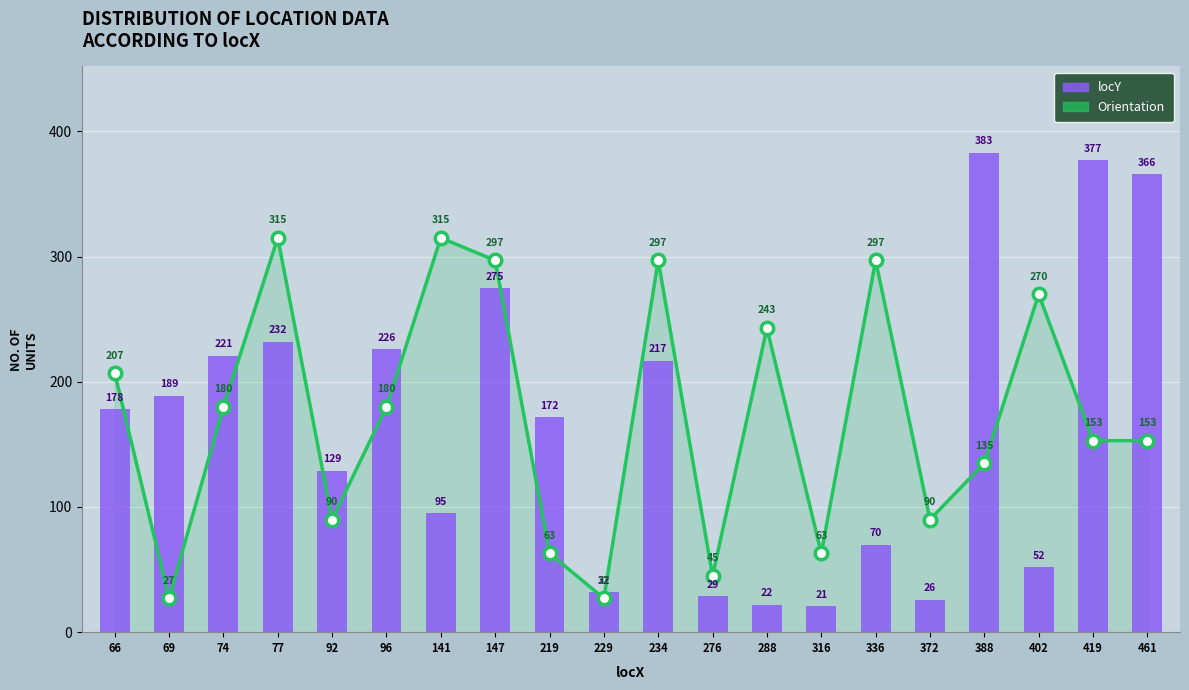

The value of locY at 96 is 226. True or false?

True